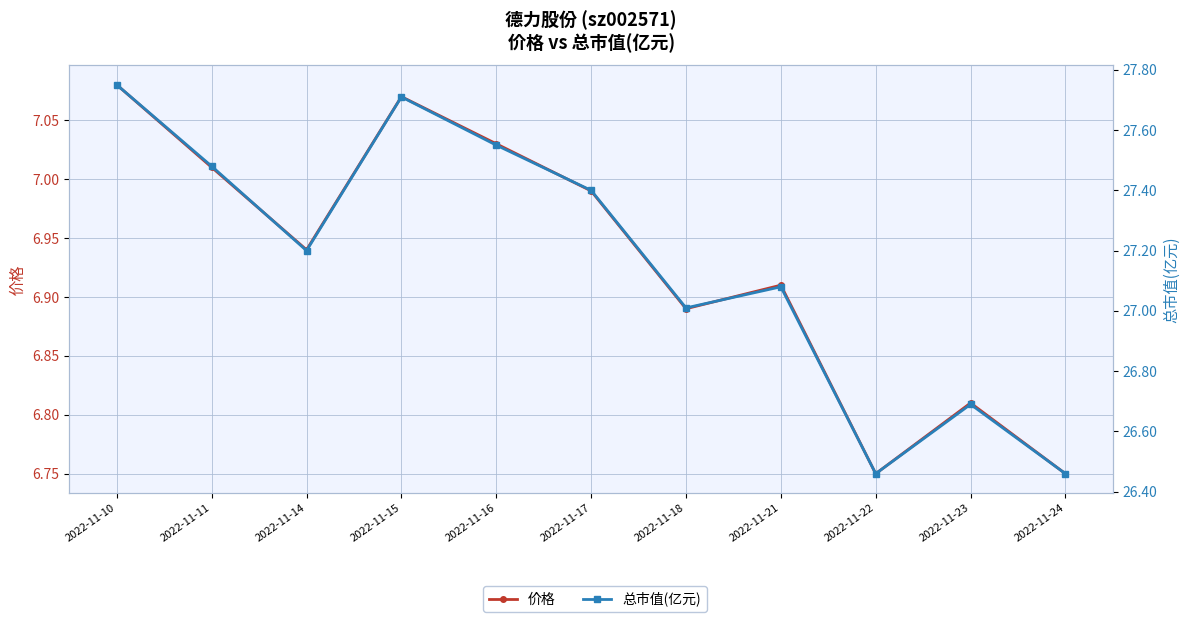

Between 2022-11-21 and 2022-11-11, which is larger?

2022-11-11